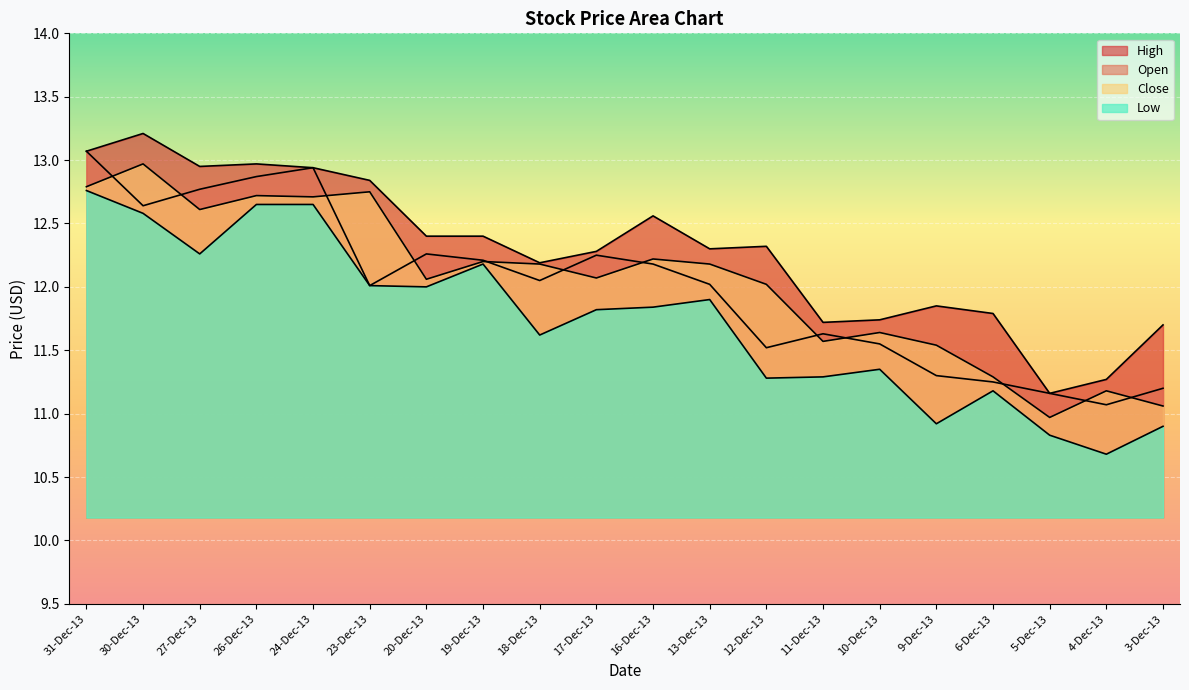

At 31-Dec-13, list the series in order from largest to smallest.

Open, High, Close, Low